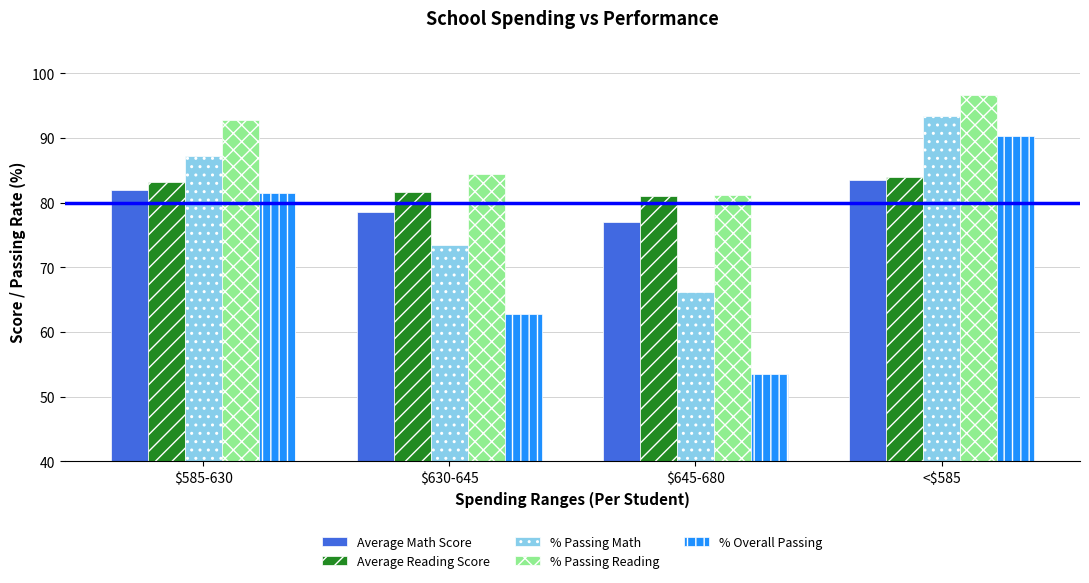

What is the value of the Average Math Score bar at the 4th from the left?

83.5